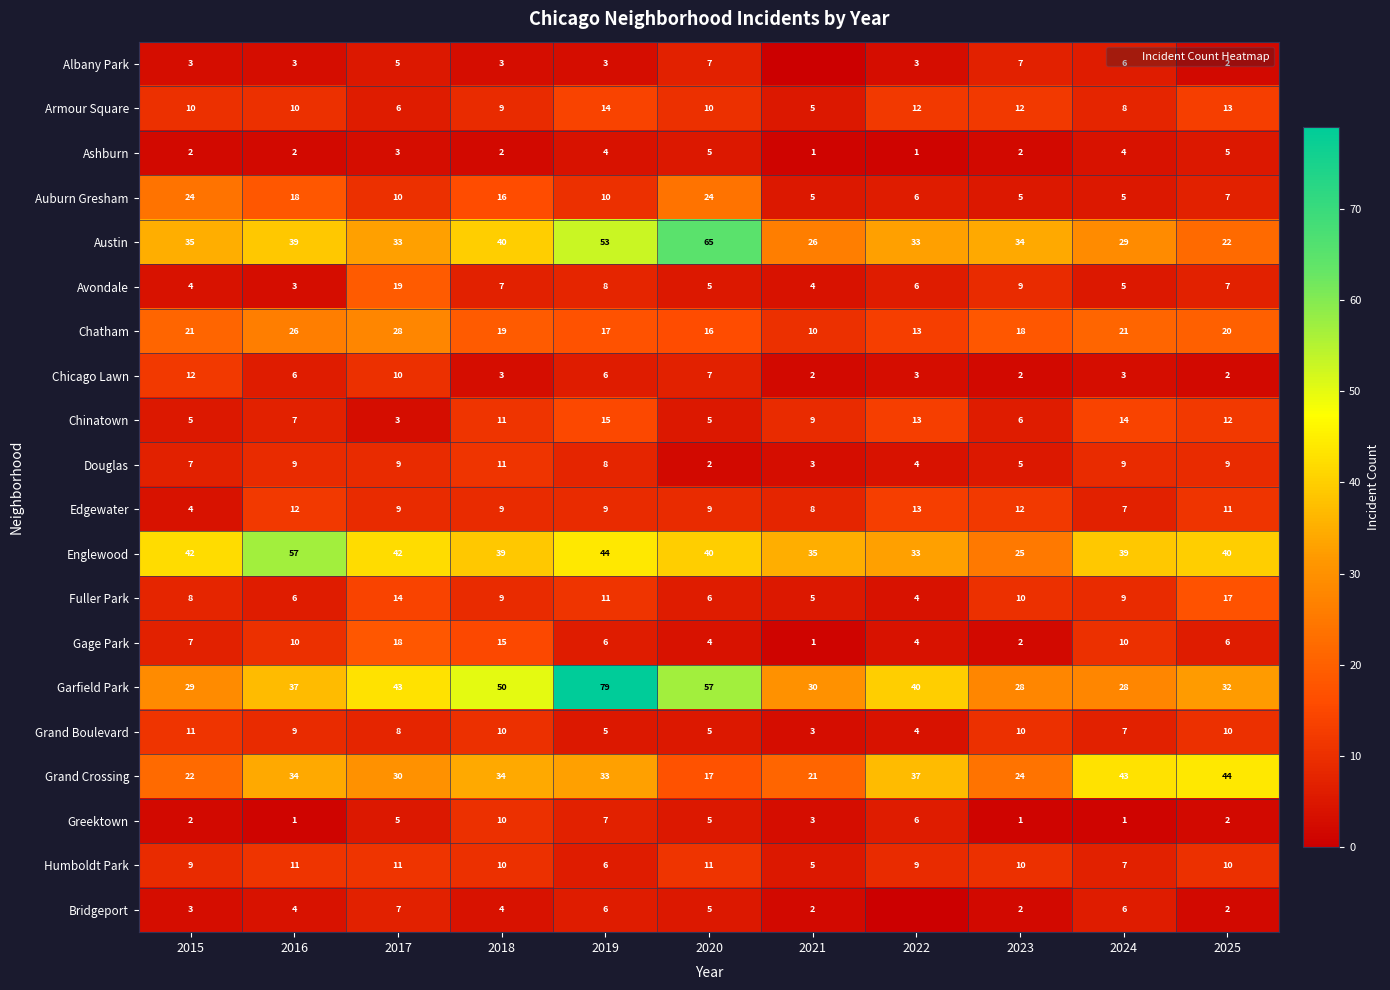

What is the approximate value of Grand Boulevard at 2015?

11